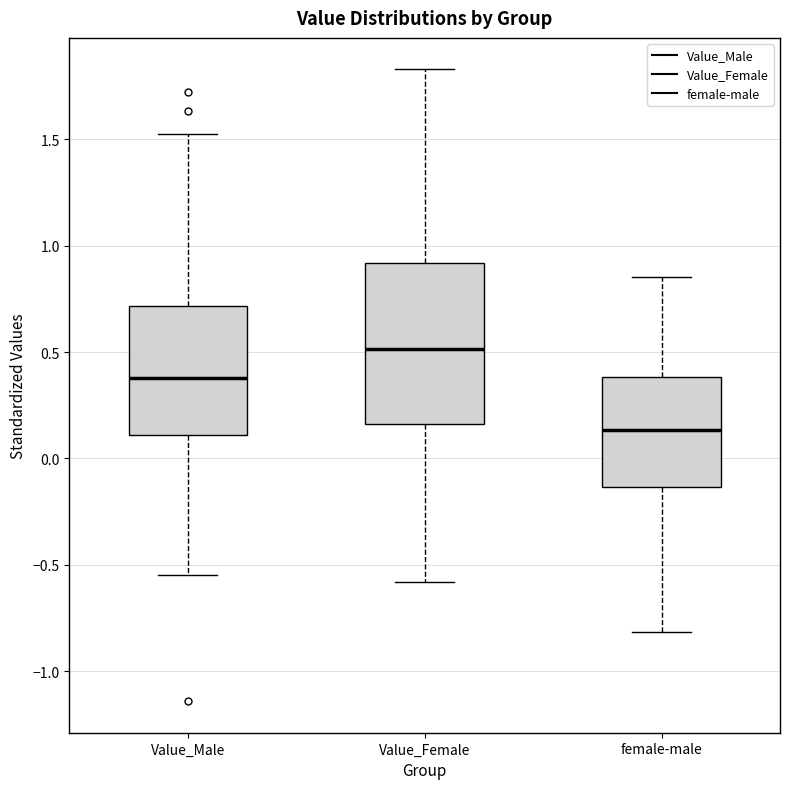

Which box has the highest median line?

Value_Female